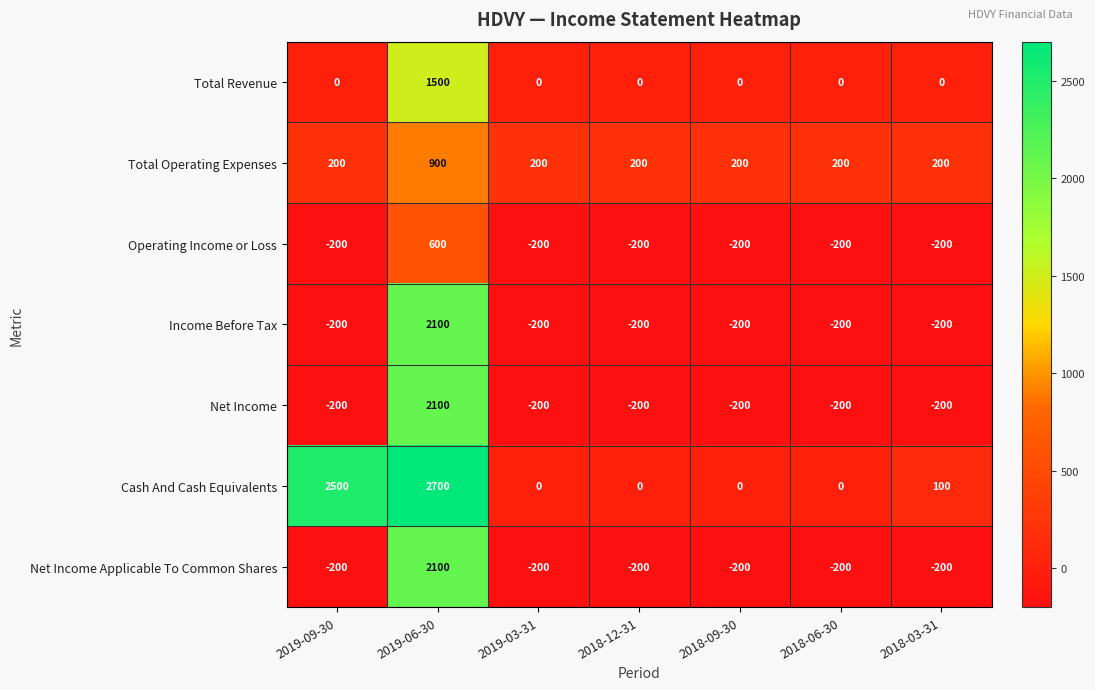

At how many categories does at least one series exceed 2072?

2